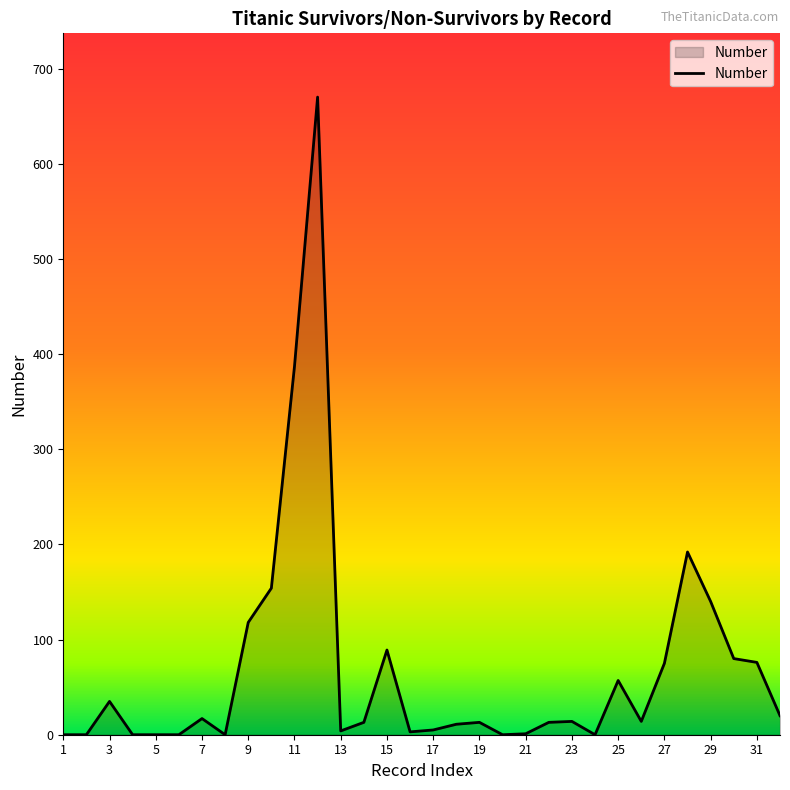

What is the difference between the second highest and second lowest values?

387